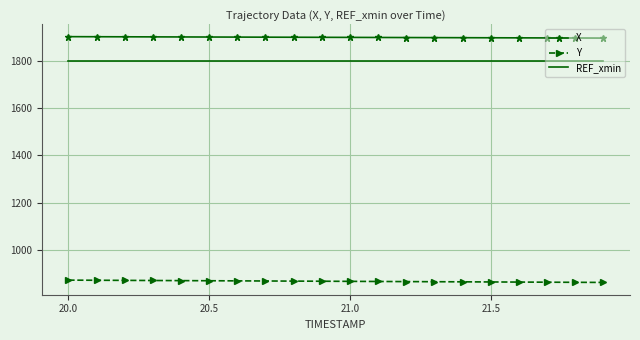

What is the highest value of the Y series?

872.7